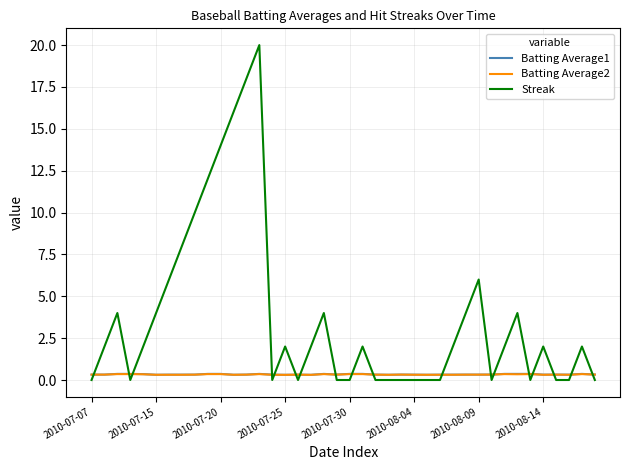

What is the highest value of the Streak series?

20.0